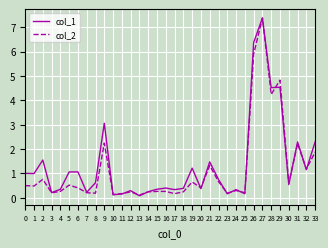

What is the difference between the col_2 values at 13 and 26?

5.8